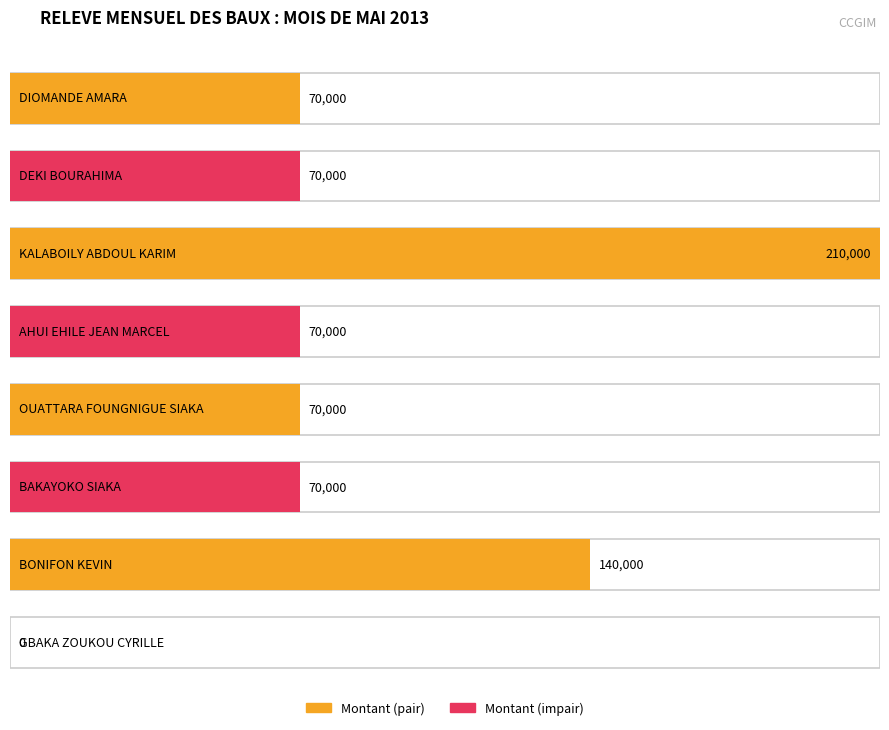

At which label does the data first exceed 70000?

KALABOILY ABDOUL KARIM